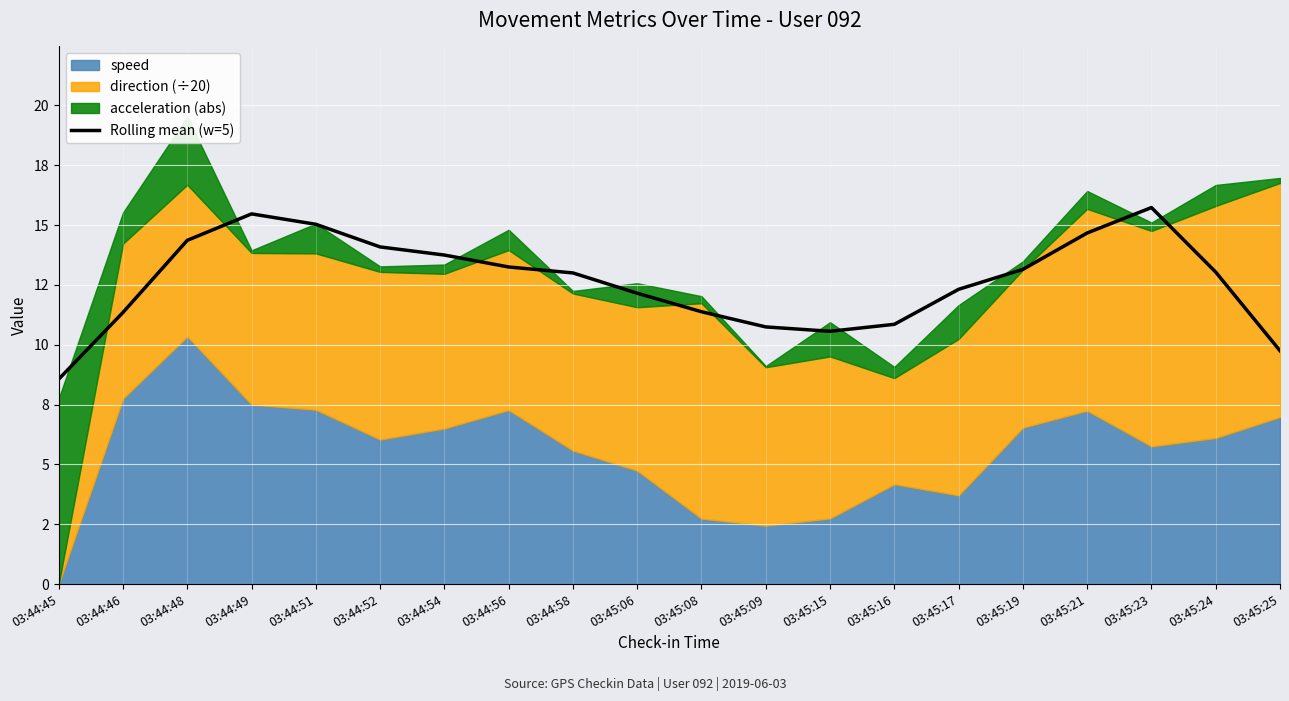

The value at 03:44:51 is 15.0. True or false?

True